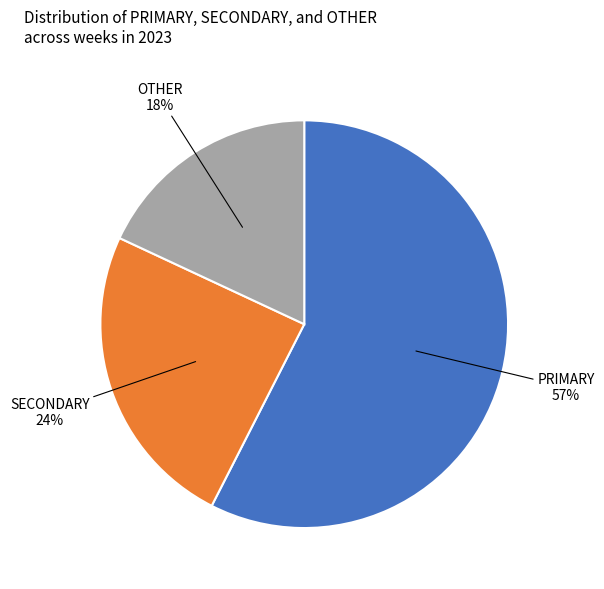

Is it true that OTHER is 6% of the pie?

False